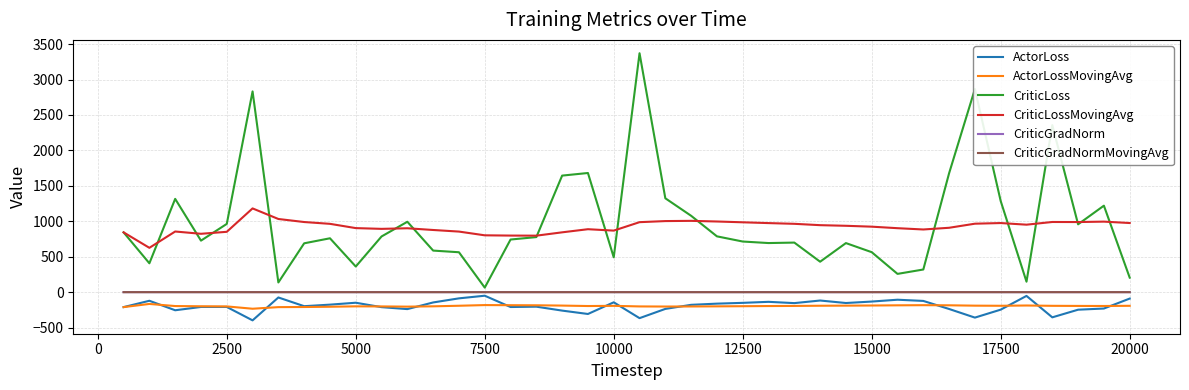

Count the number of categories in the chart.

40